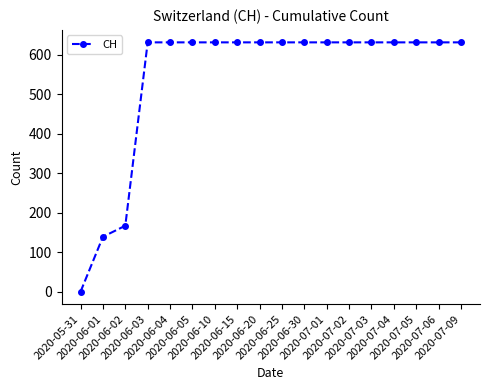

What value does the data have at 2020-06-03, to the nearest 50?

650